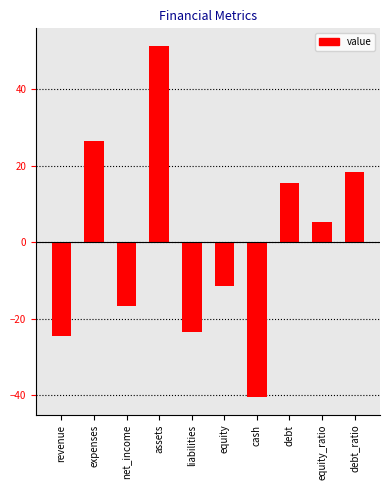

What is the maximum value shown in the chart?

51.4